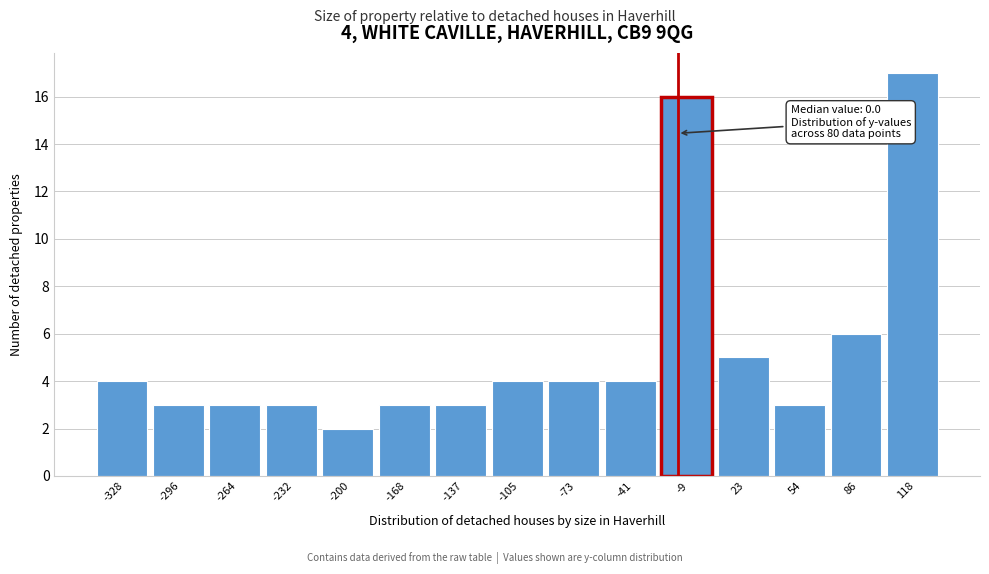

Reading left to right, list all the values displayed in this chart.

4	3	3	3	2	3	3	4	4	4	16	5	3	6	17